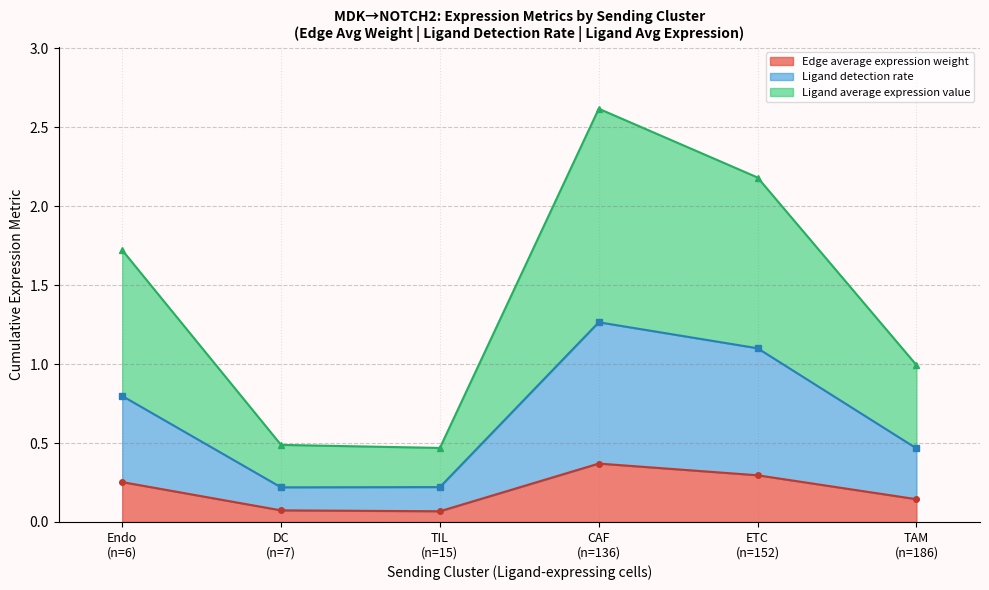

What are all the series names shown in the legend?

Edge average expression weight, Ligand detection rate, Ligand average expression value